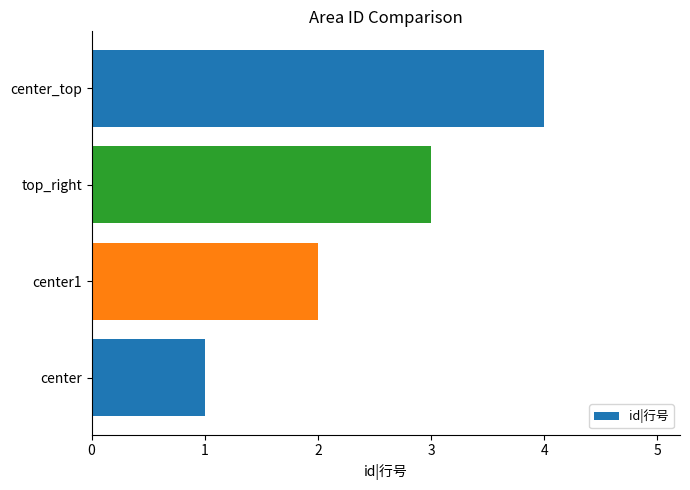

Which label corresponds to the largest value in the chart?

center_top